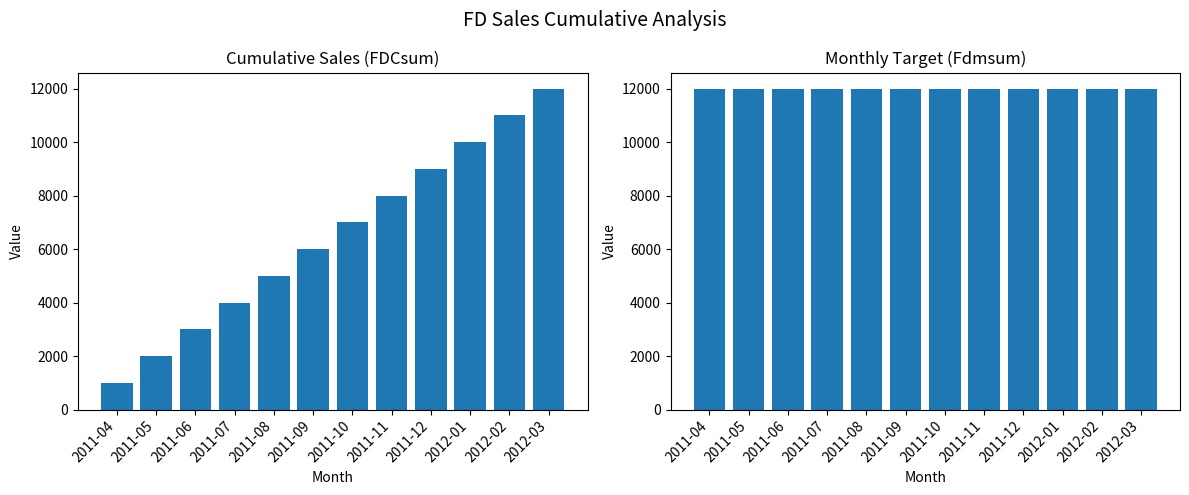

Which series has the largest range (max minus min)?

FDCsum